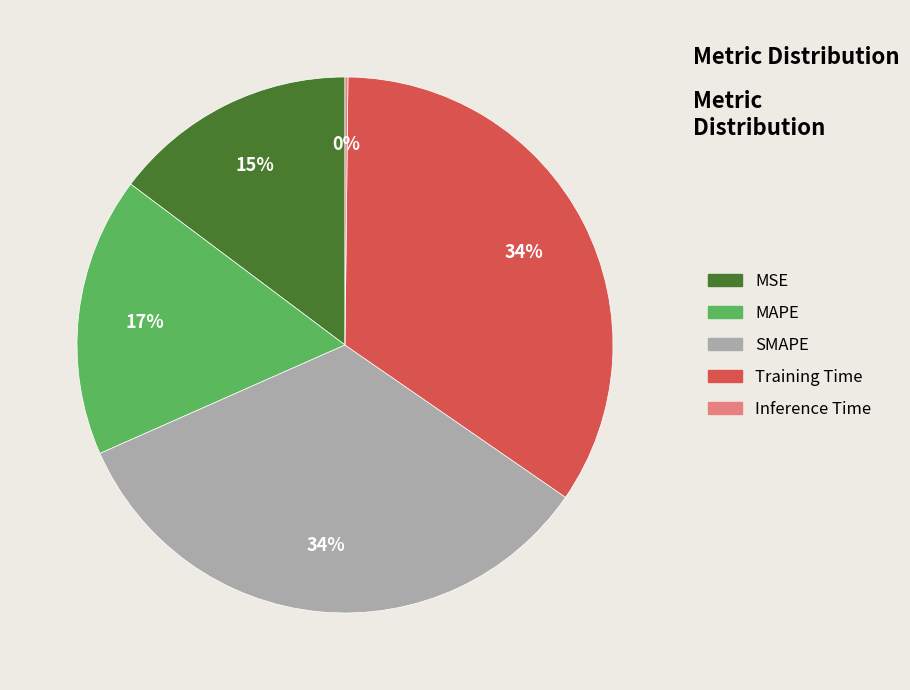

Is it true that MAPE is 17% of the pie?

True